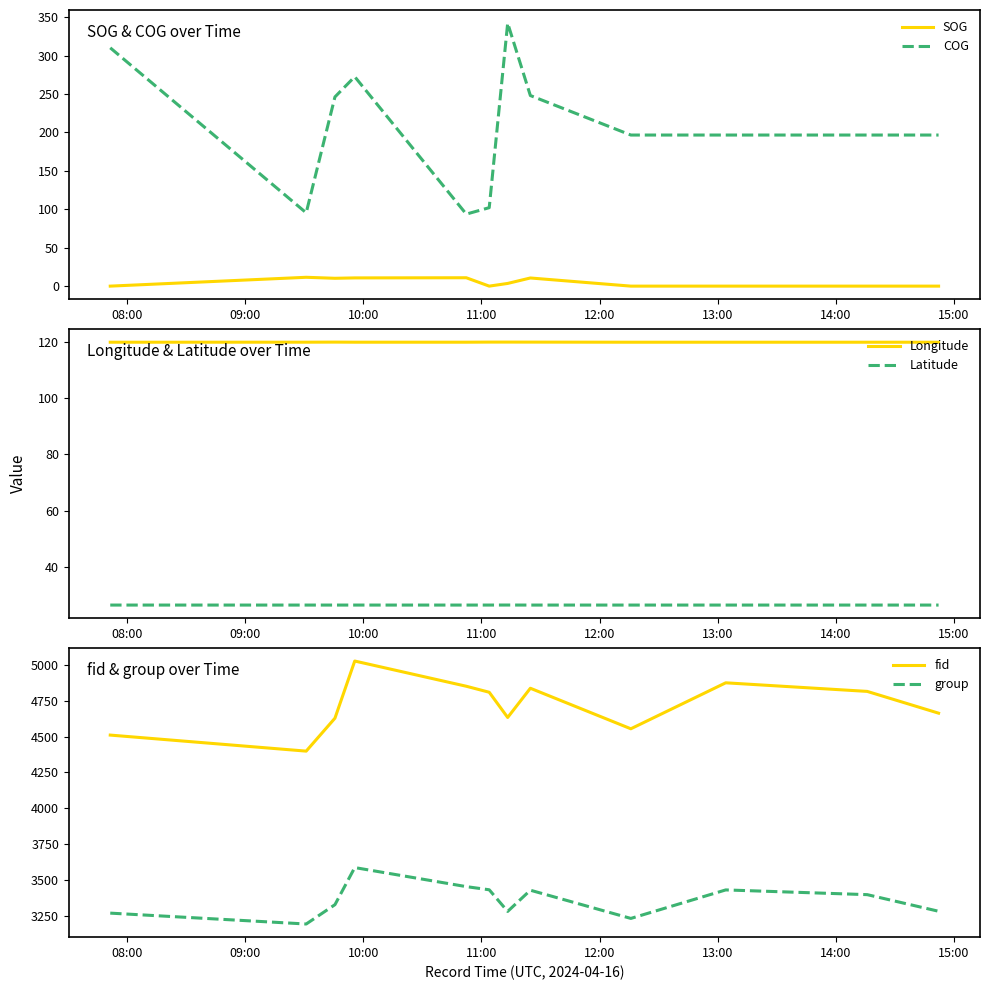

True or false: fid has more than 2 points higher than both neighbors.

True